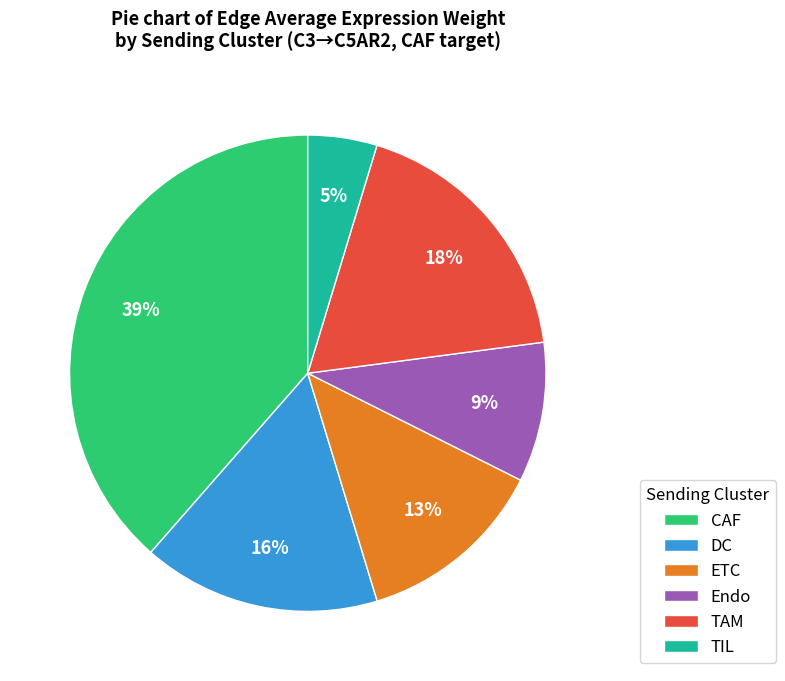

What is the smallest slice in the pie chart?

TIL